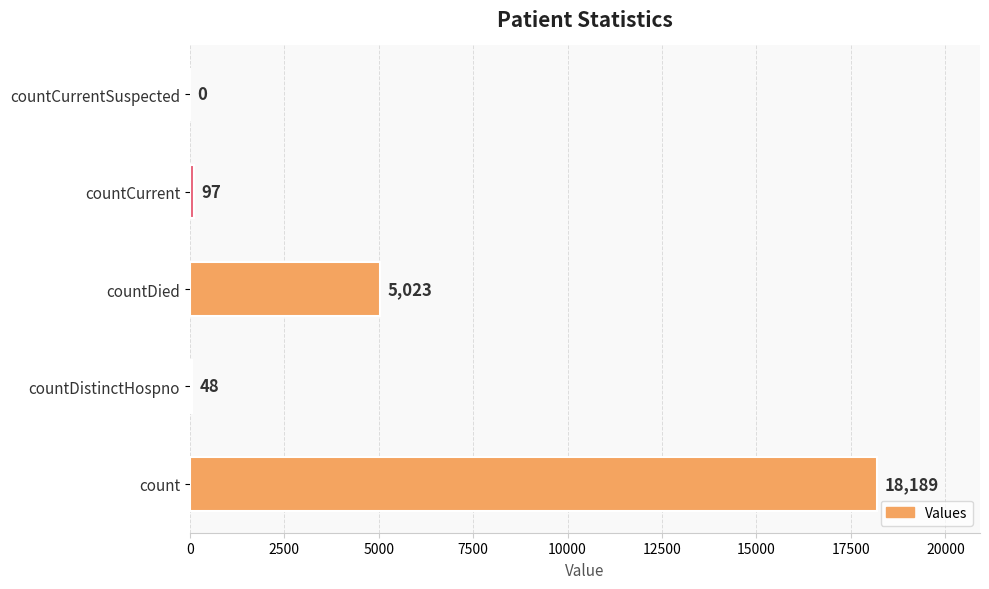

What is the greatest value displayed?

18189